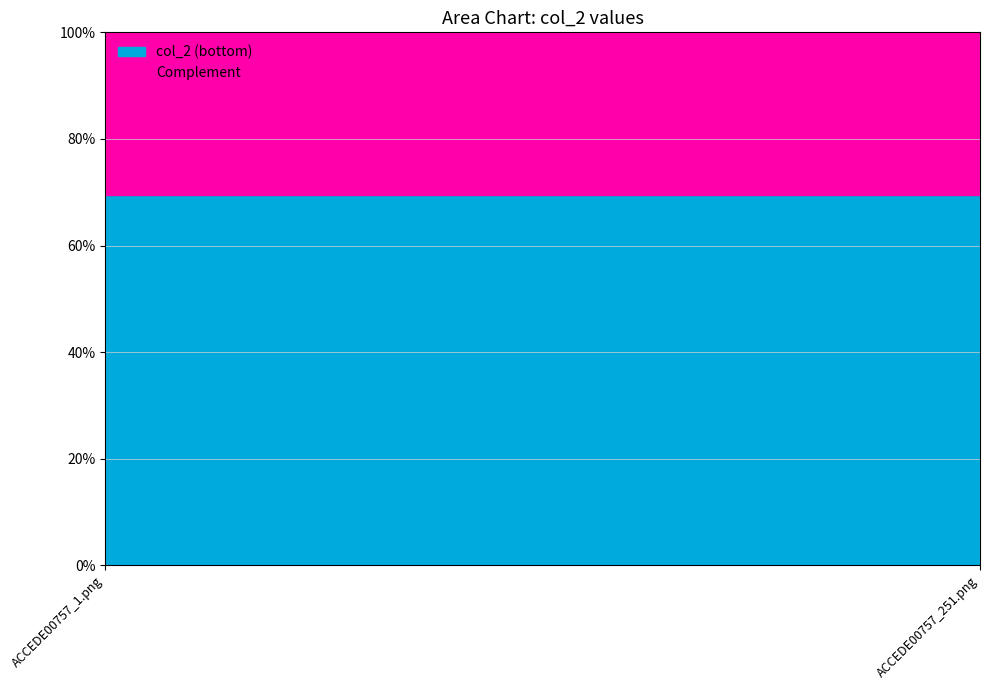

Reading left to right, what are all the values shown in this chart?

ACCEDE00757_1.png=0.7	ACCEDE00757_251.png=0.7